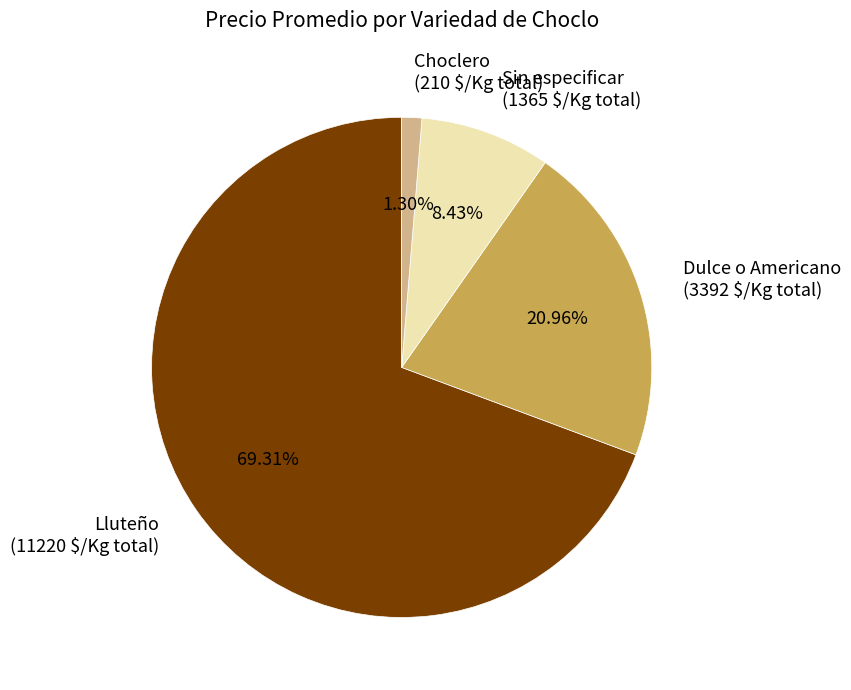

Does Dulce o Americano (3392 $/Kg total) account for over 50% of the chart?

No